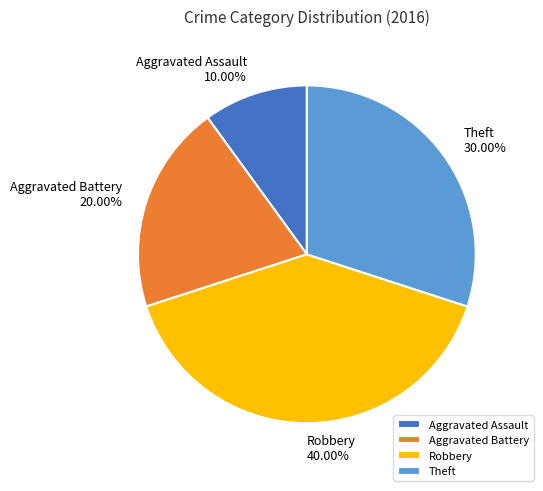

Approximately how many times larger is the value at Theft compared to Aggravated Assault?

3.0